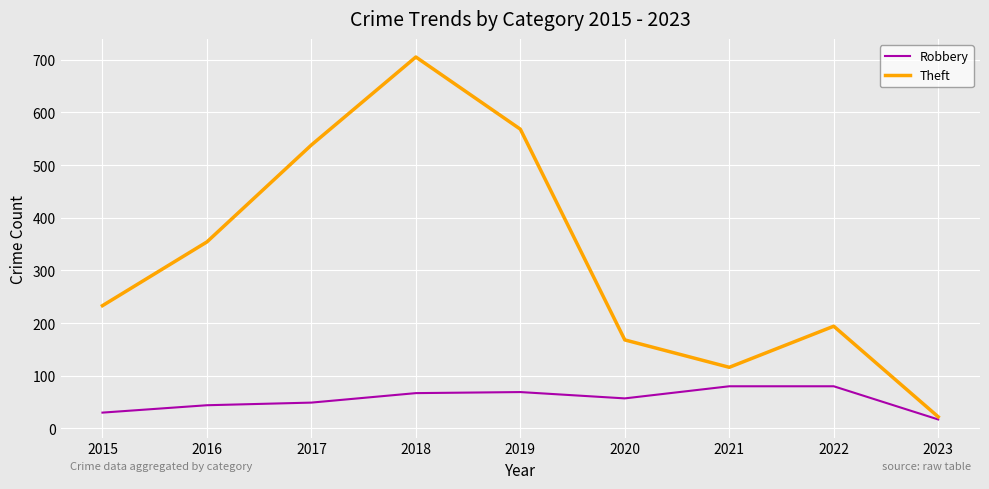

Is it true that Theft equals 159 at 2021?

False